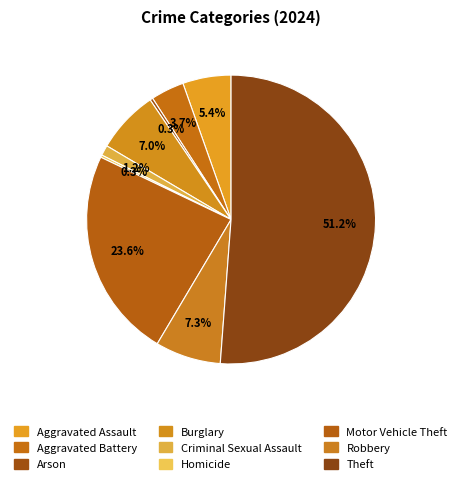

True or false: Homicide accounts for 0% of the total.

True